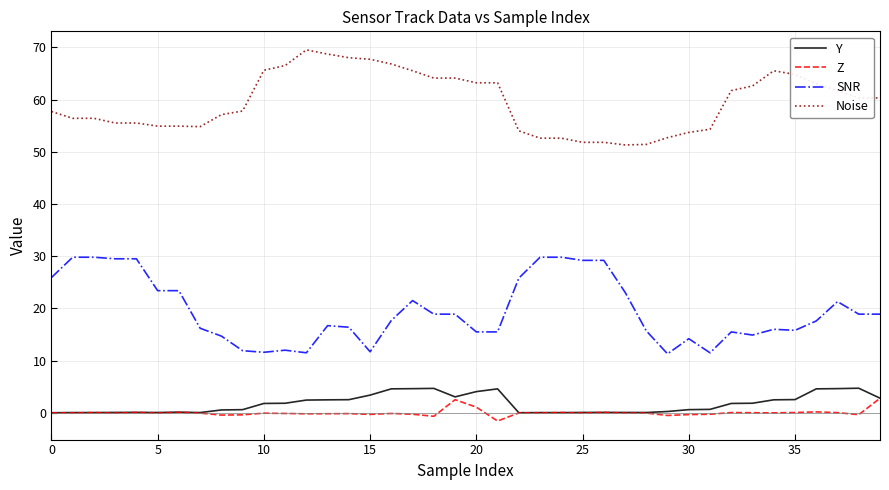

Which series has the largest total across all categories?

Noise